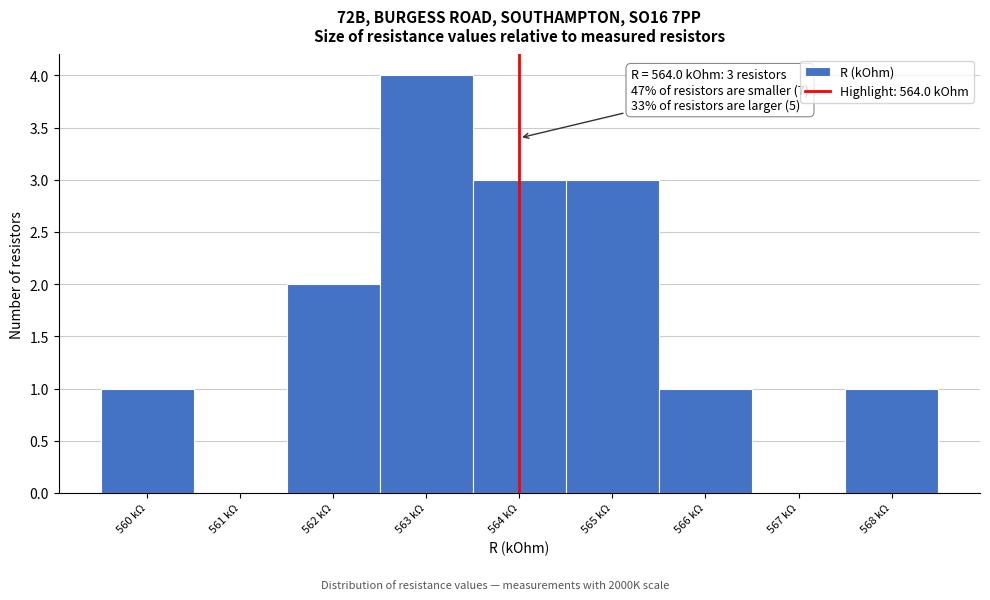

Which range on the x-axis has the tallest bar?

562.5 to 563.5